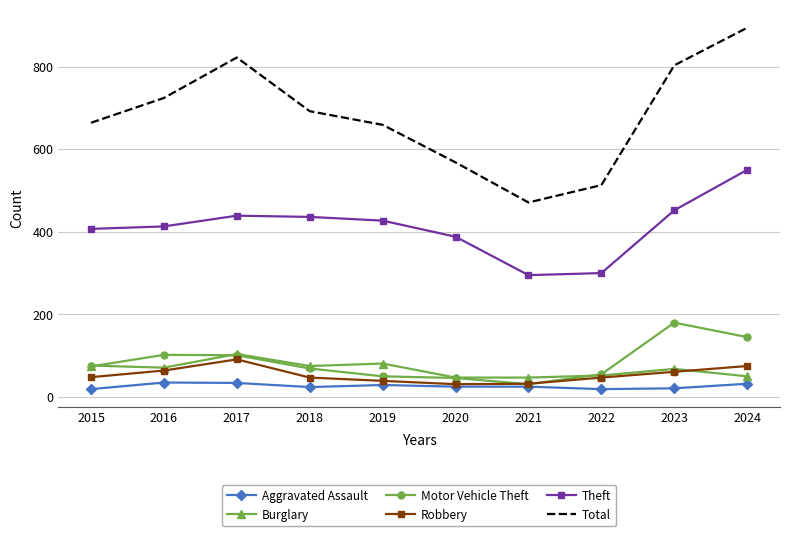

What value does the Aggravated Assault series have at 2017?

34